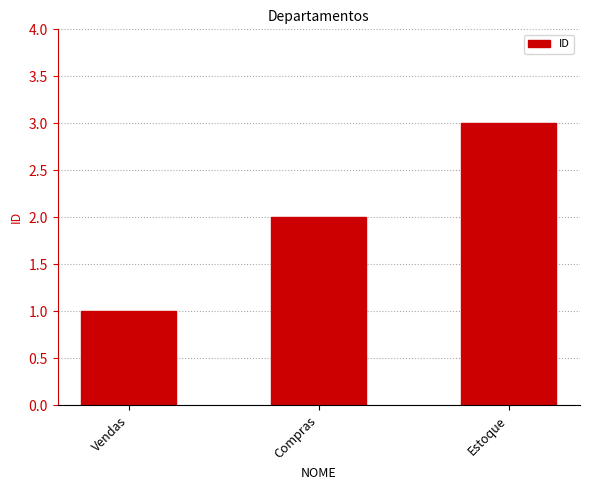

At which category does the chart reach its peak across all series?

Estoque